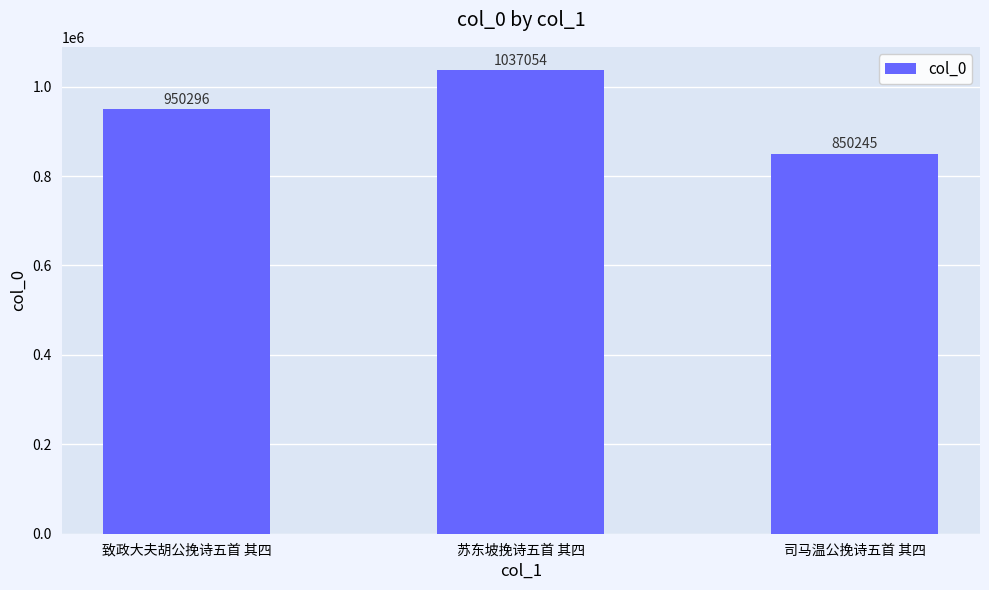

List the labels in order of value, largest first.

苏东坡挽诗五首 其四, 致政大夫胡公挽诗五首 其四, 司马温公挽诗五首 其四